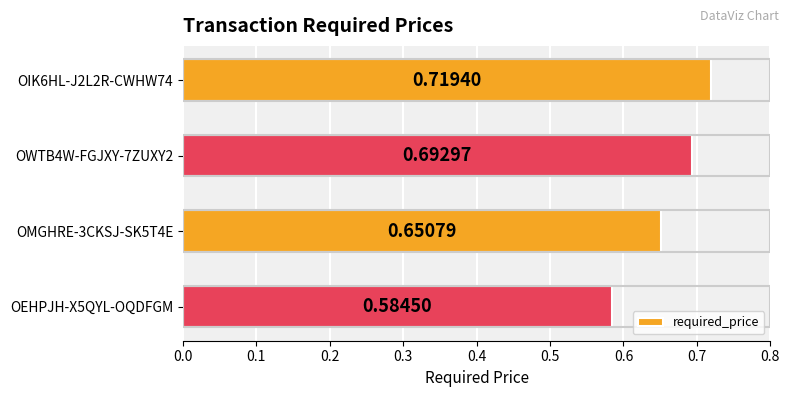

How many values are between 0 and 1?

4